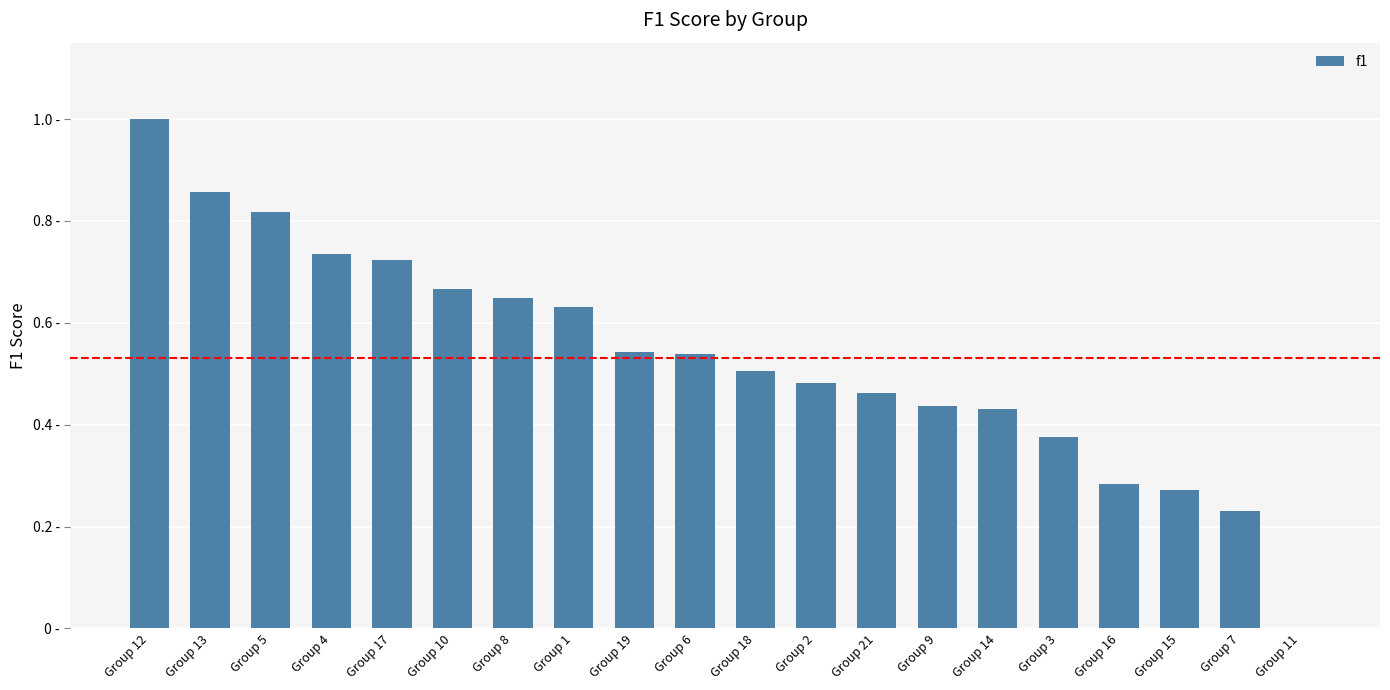

What is the label of the 3rd bar from the right?

Group 15